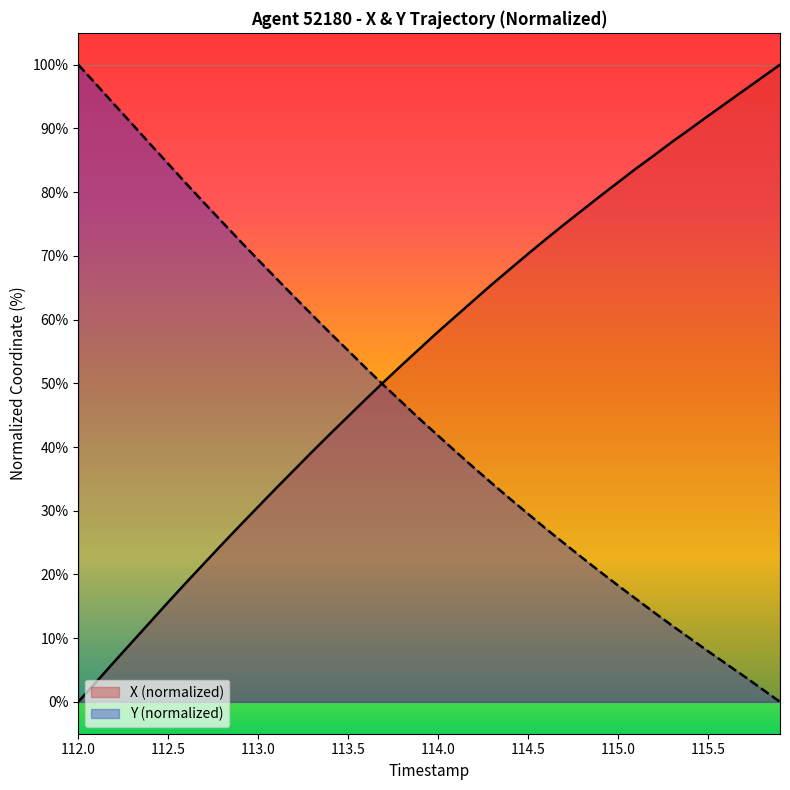

What is the total value across all series at 113.5?

99.9